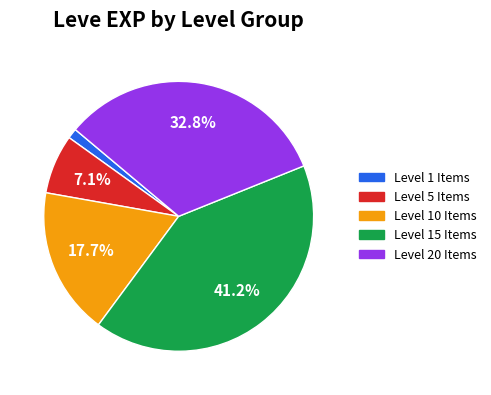

To the nearest percent, what is the average slice percentage?

20%